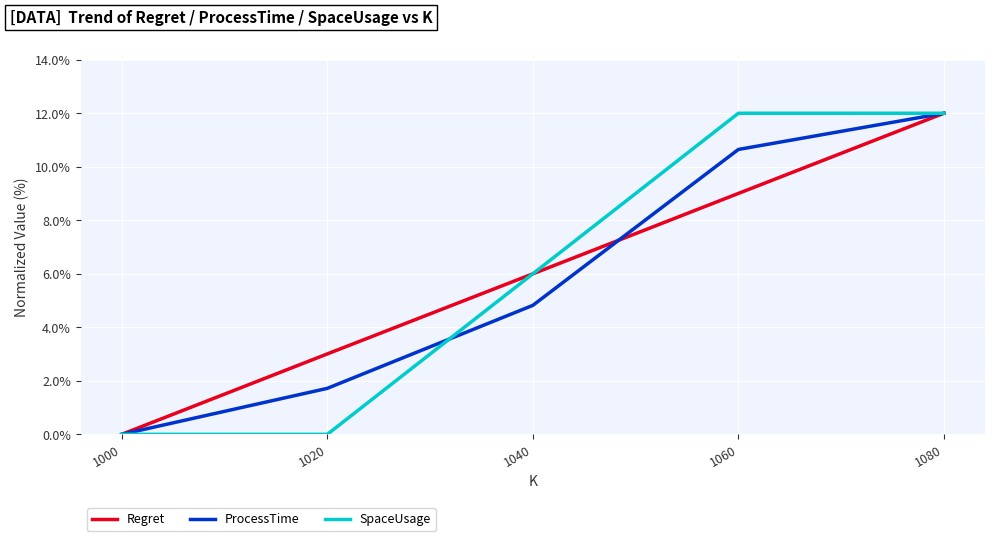

True or false: ProcessTime and Regret intersect in this chart.

True